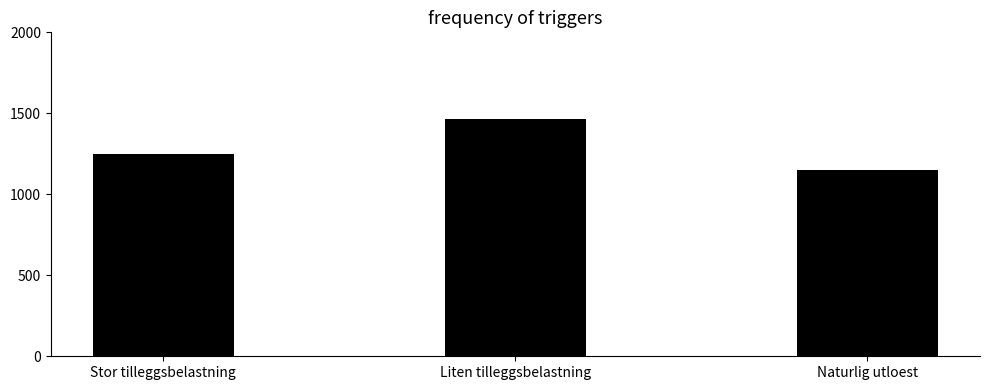

What position from the left is Naturlig utloest?

3